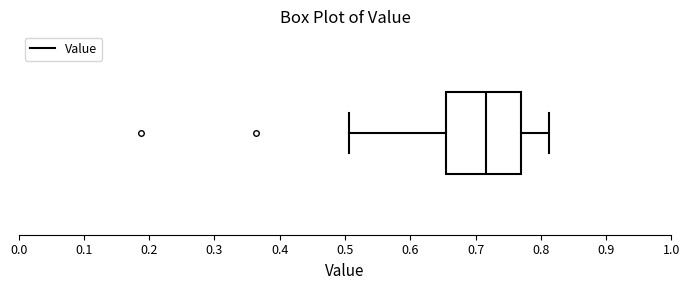

Where does the left whisker of the box end on the x-axis? The values are not printed on the chart, so give them approximately, as read against the axis.

0.51